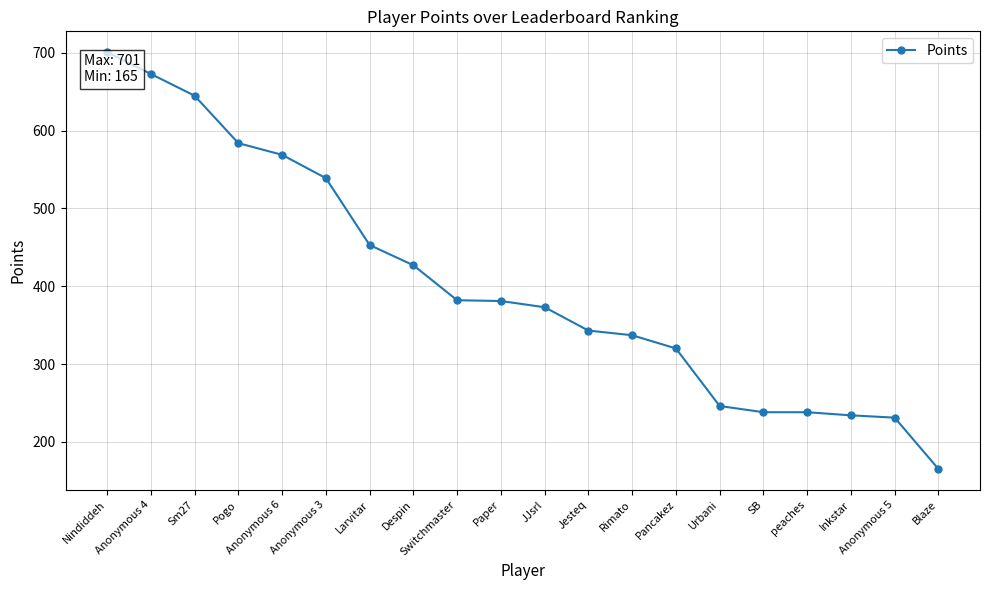

Does the chart display data point markers on the line(s)?

Yes